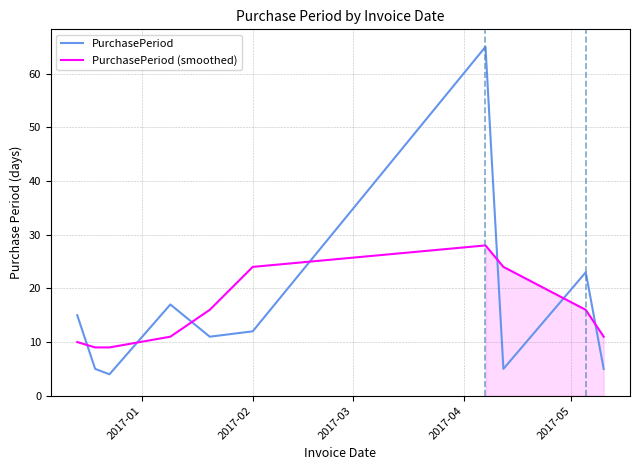

What is the minimum value for PurchasePeriod (smoothed)?

9